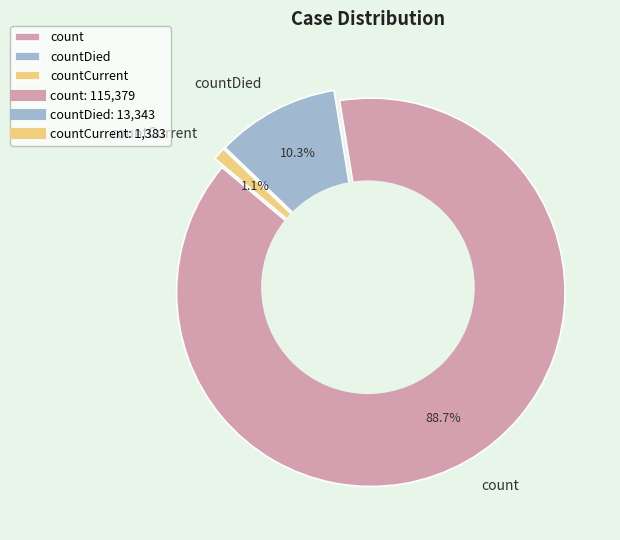

To the nearest percent, what percentage of the pie is countDied?

10%